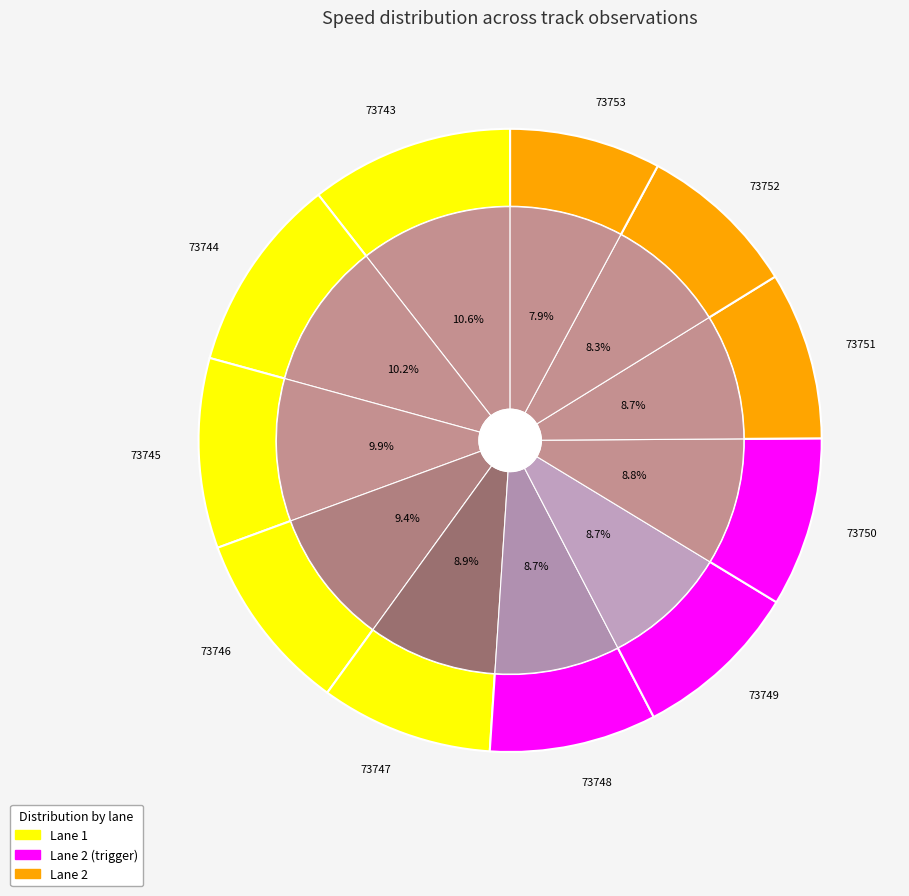

To the nearest percent, what is the average slice percentage?

9%